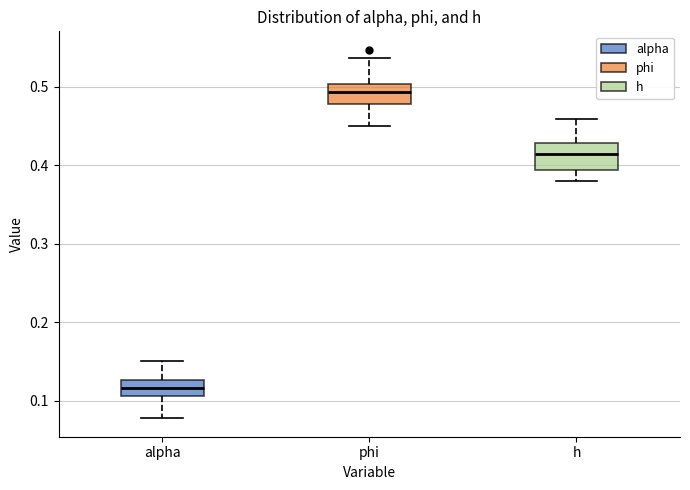

Reading left to right, read every box against the y-axis: the position of its median line, the range the box covers, and the ends of its whiskers. The values are not printed on the chart, so give them approximately, as read against the axis.

alpha: median 0.12, box 0.11 to 0.13, whiskers 0.08 to 0.15
phi: median 0.49, box 0.48 to 0.50, whiskers 0.45 to 0.54
h: median 0.41, box 0.39 to 0.43, whiskers 0.38 to 0.46